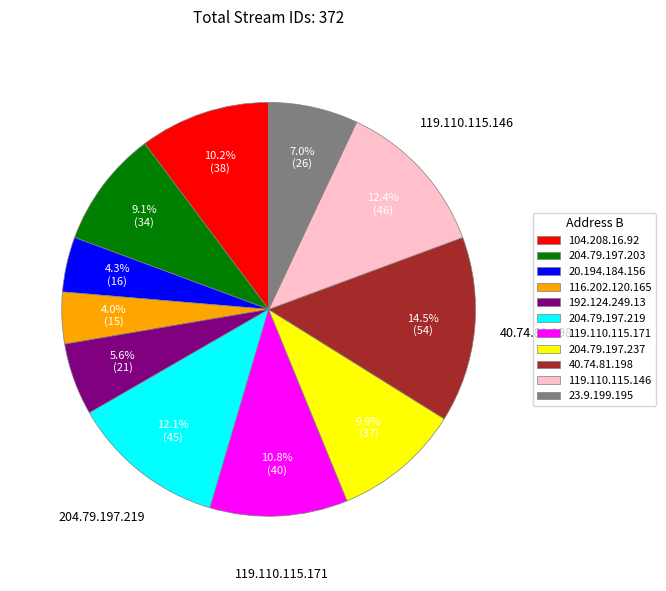

Combined, do 23.9.199.195 and 119.110.115.146 account for over 50%?

No